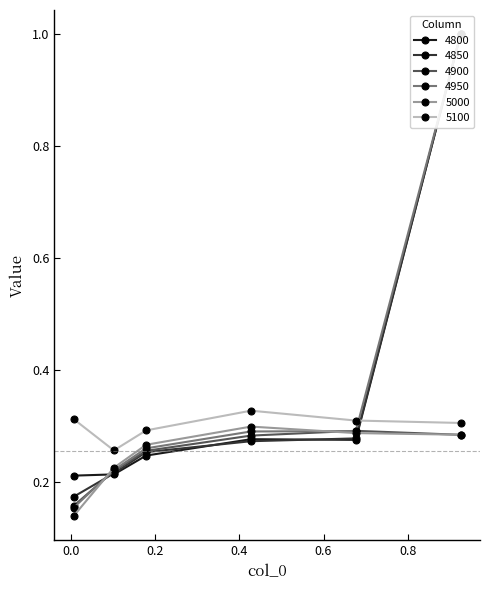

Reading left to right, transcribe all the data shown in this chart.

4800: 0.005479452054794521=0.2	0.1013698630136986=0.2	0.1780821917808219=0.2	0.4273972602739726=0.3	0.6767123287671233=0.3	0.9260273972602739=1.0
4850: 0.005479452054794521=0.2	0.1013698630136986=0.2	0.1780821917808219=0.3	0.4273972602739726=0.3	0.6767123287671233=0.3	0.9260273972602739=1.0
4900: 0.005479452054794521=0.2	0.1013698630136986=0.2	0.1780821917808219=0.3	0.4273972602739726=0.3	0.6767123287671233=0.3	0.9260273972602739=0.3
4950: 0.005479452054794521=0.2	0.1013698630136986=0.2	0.1780821917808219=0.3	0.4273972602739726=0.3	0.6767123287671233=0.3	0.9260273972602739=1.0
5000: 0.005479452054794521=0.1	0.1013698630136986=0.2	0.1780821917808219=0.3	0.4273972602739726=0.3	0.6767123287671233=0.3	0.9260273972602739=0.3
5100: 0.005479452054794521=0.3	0.1013698630136986=0.3	0.1780821917808219=0.3	0.4273972602739726=0.3	0.6767123287671233=0.3	0.9260273972602739=0.3